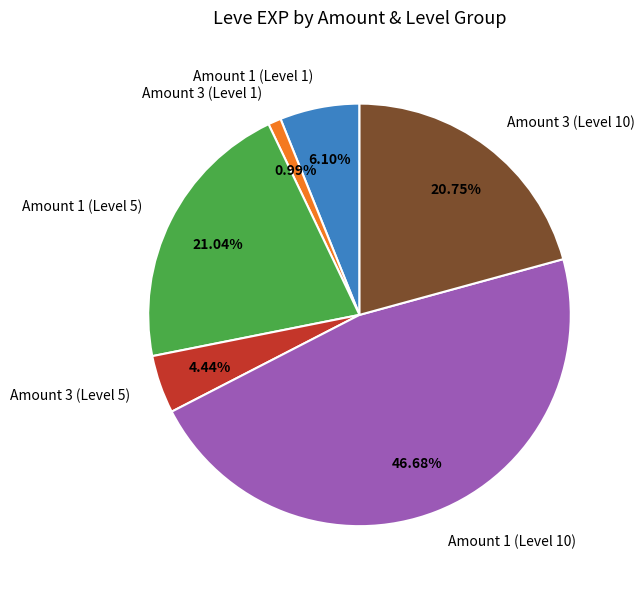

Is there a majority slice in this chart?

No